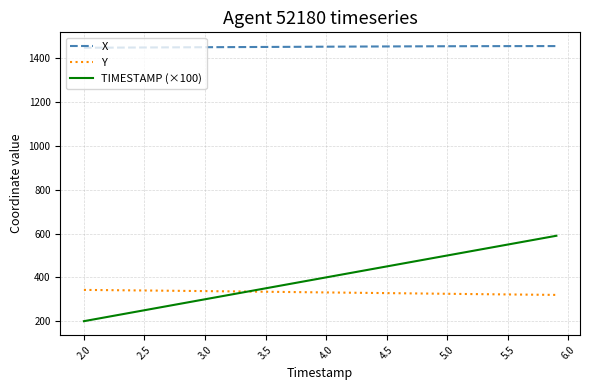

True or false: TIMESTAMP (×100) and X intersect in this chart.

False